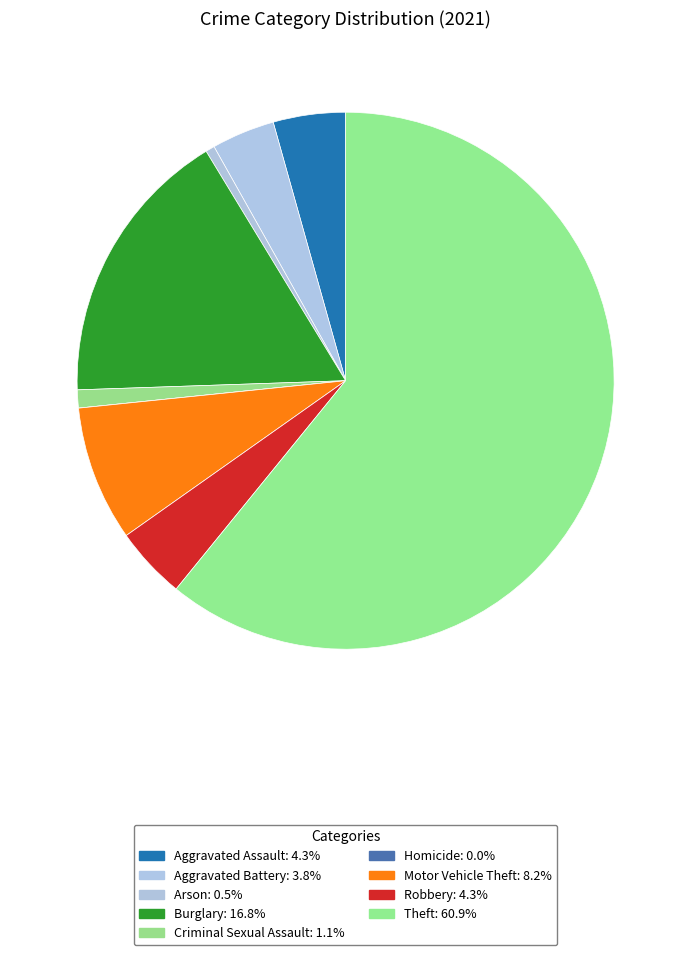

Is there any slice that represents more than half of the pie?

Yes